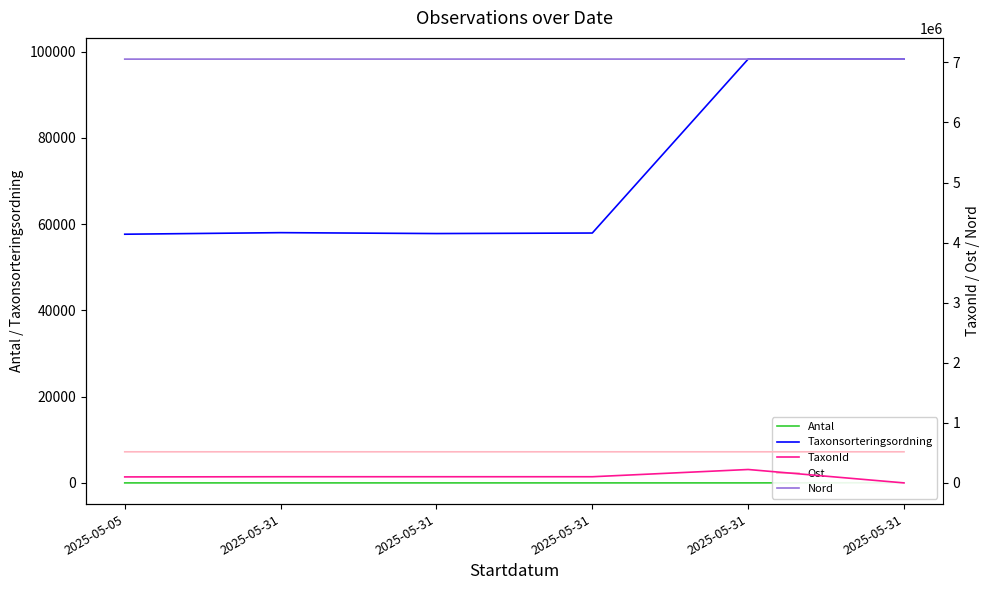

True or false: Nord and Ost cross at least once.

False